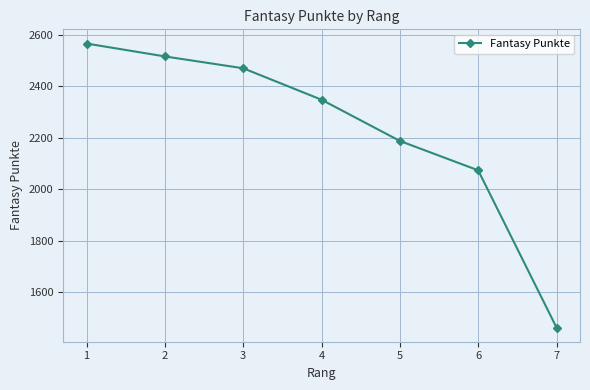

Which label corresponds to the smallest value in the chart?

7